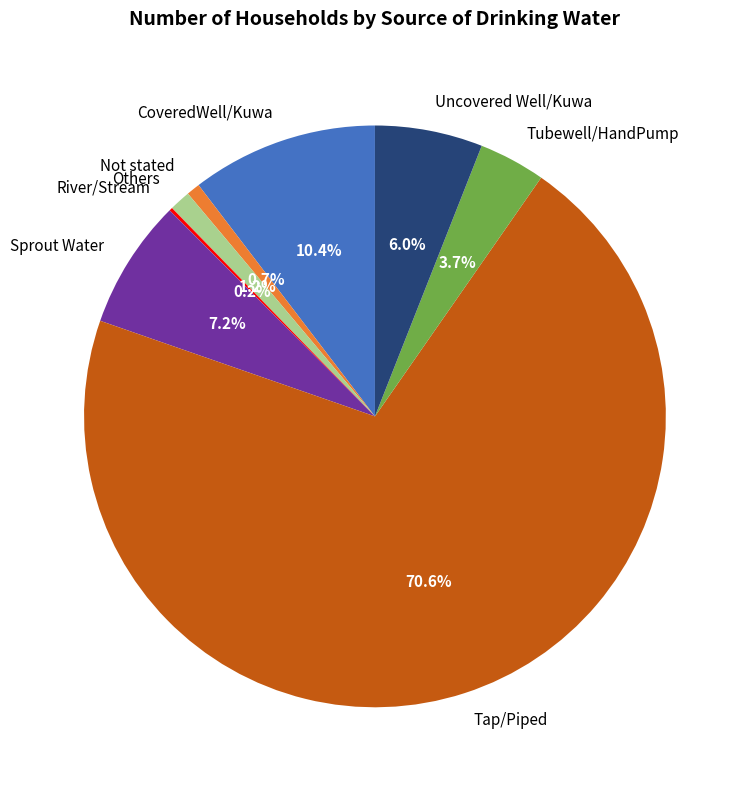

The CoveredWell/Kuwa slice represents 10% of the pie. True or false?

True